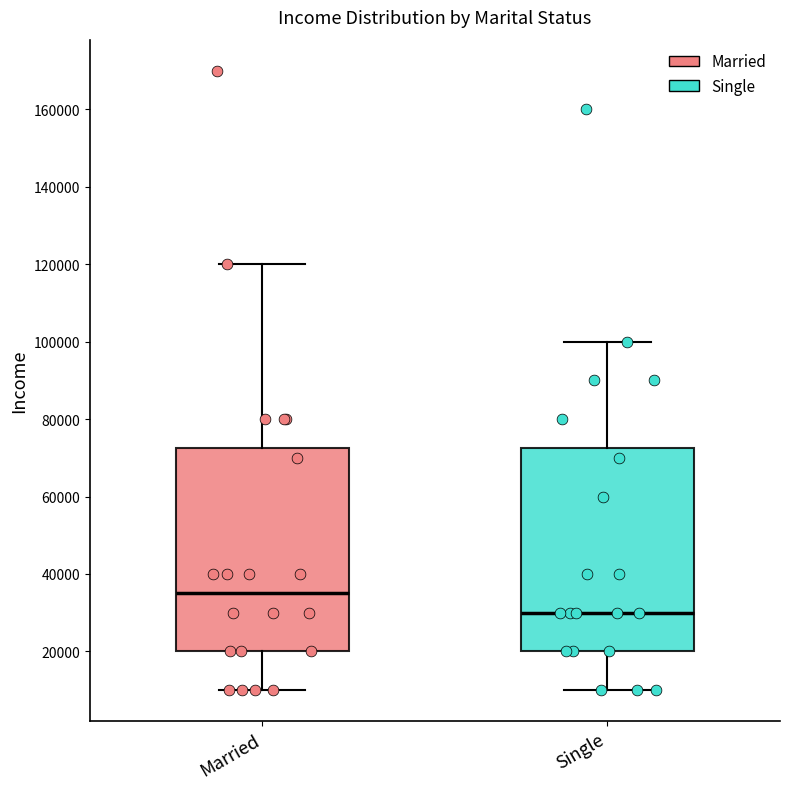

Where does the upper whisker of the box for Single end on the y-axis? The values are not printed on the chart, so give them approximately, as read against the axis.

100000